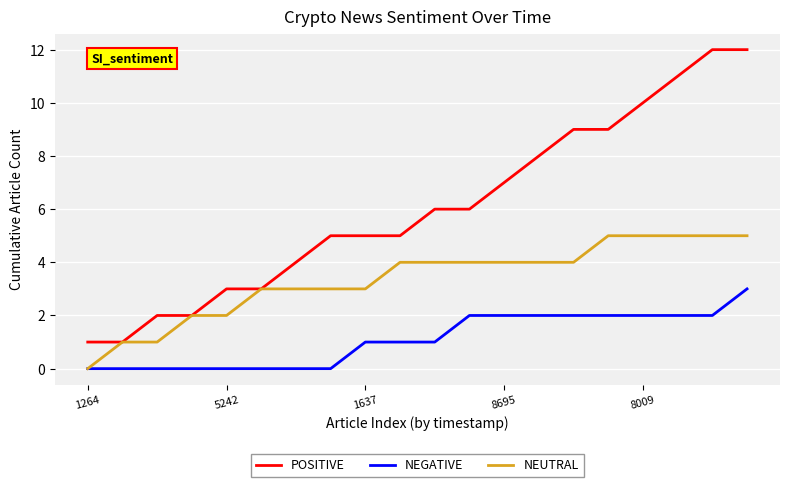

List the series in order of their overall mean, highest first.

POSITIVE, NEUTRAL, NEGATIVE